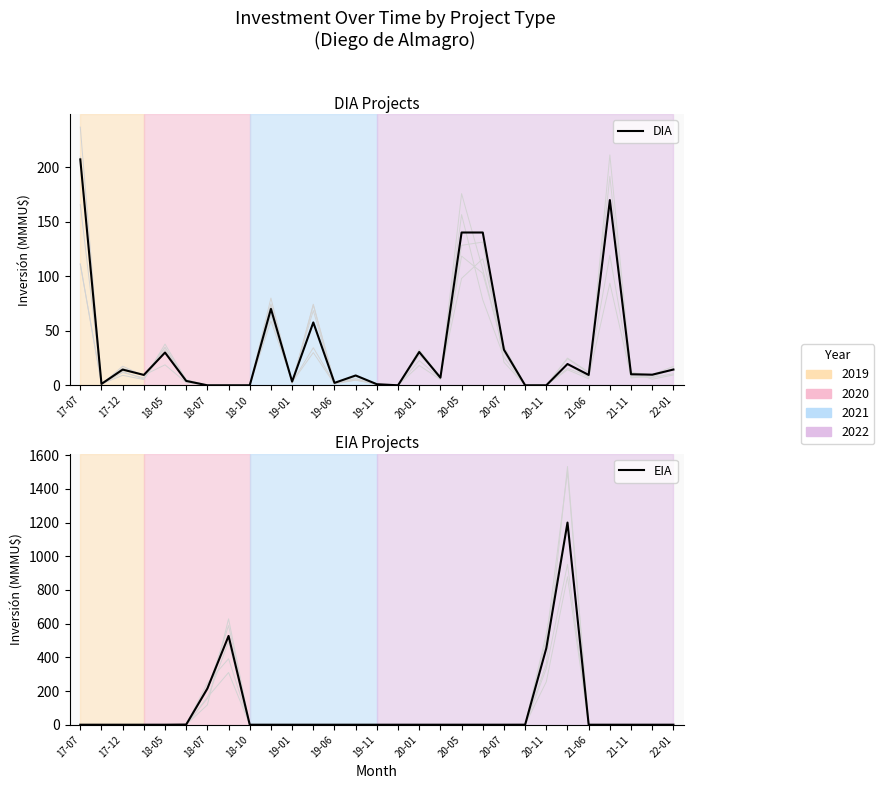

Which series has the largest total across all categories?

EIA